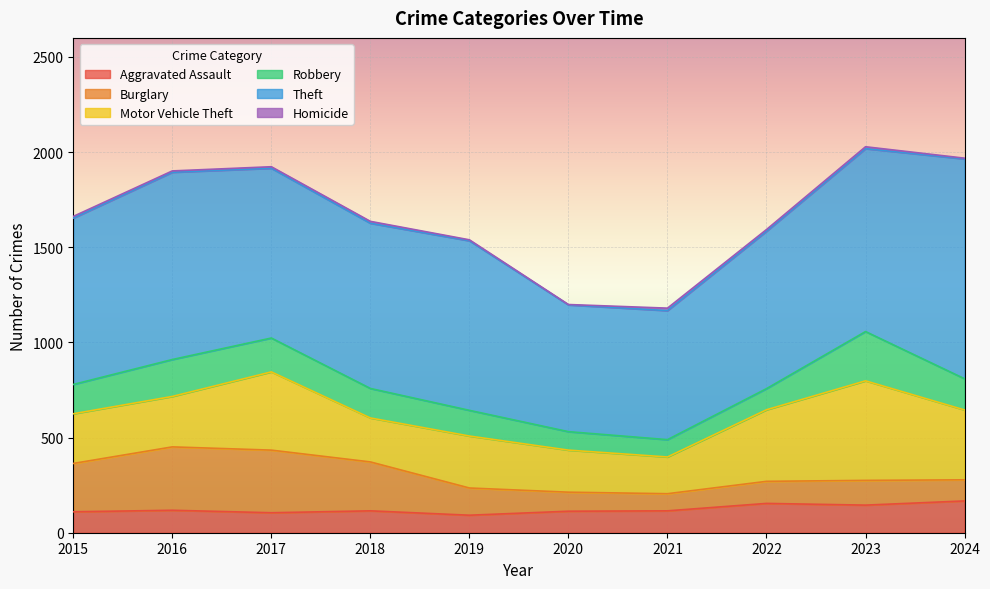

After their last crossing, which series has the higher values: Aggravated Assault or Burglary?

Aggravated Assault